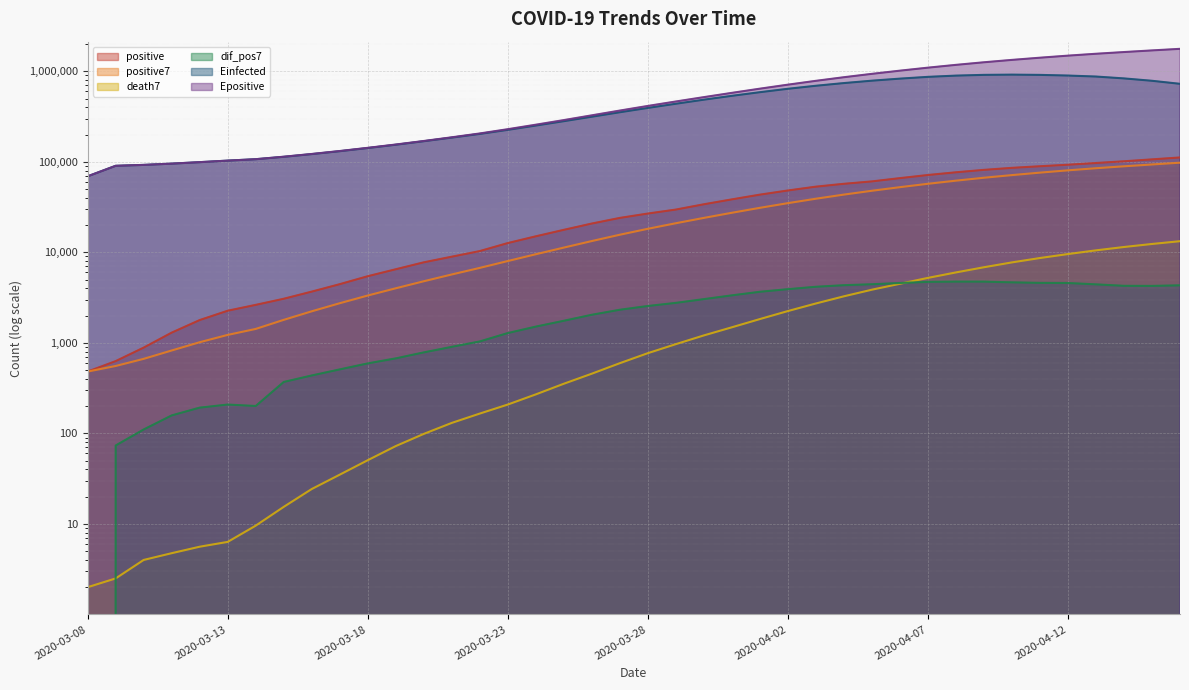

What is the difference between the highest and lowest values at 2020-03-24?

256878.3